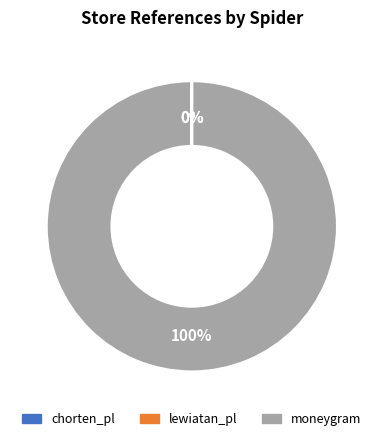

Which category accounts for the majority?

moneygram